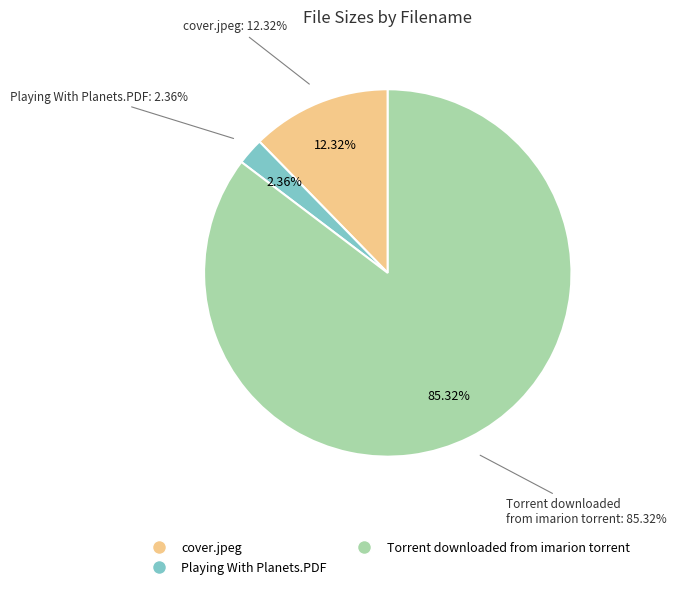

How many segments does this pie chart have?

3